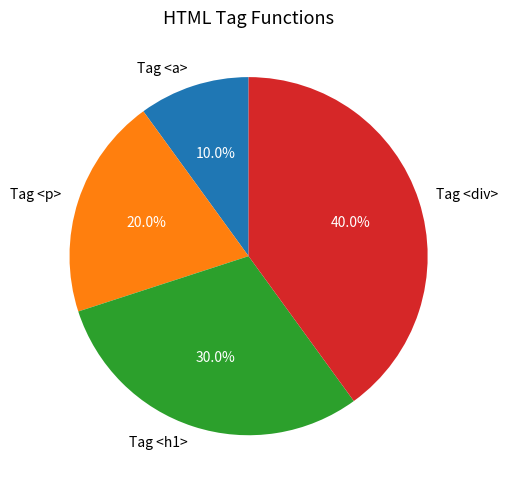

Is the sum of Tag <a> and Tag <h1> greater than half?

No